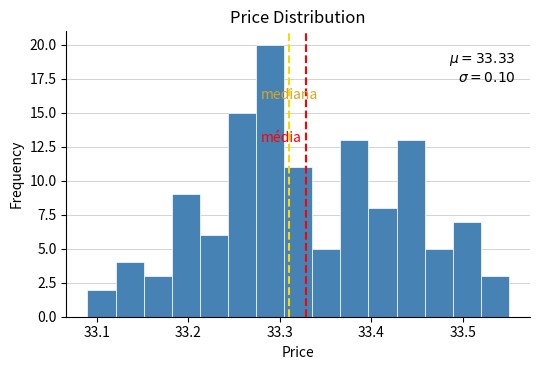

Around what value on the x-axis is the tallest bar? Give the approximate position of its centre, as read against the axis.

33.29